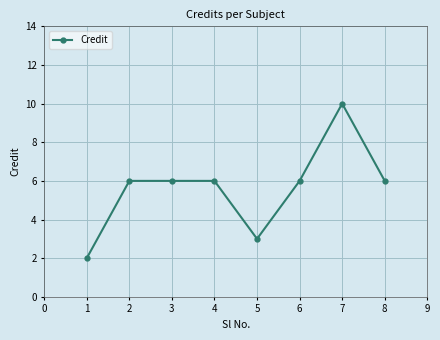

What is the sum of the values at 2 and 7?

16